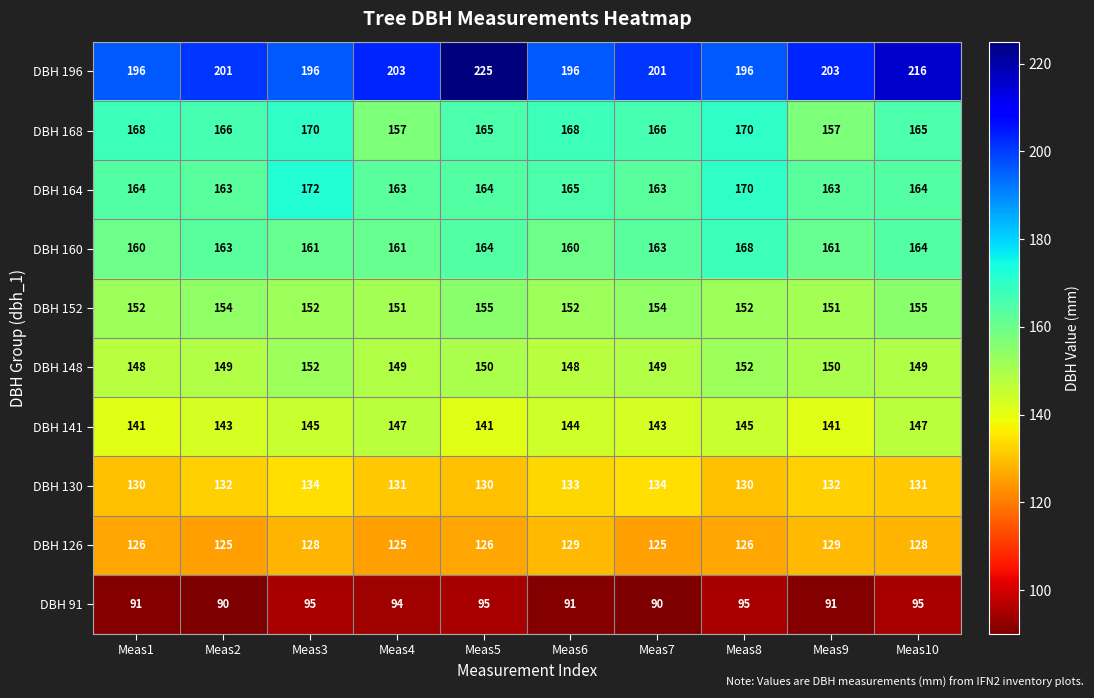

List the series in order of their peak value, highest first.

DBH 196, DBH 164, DBH 168, DBH 160, DBH 152, DBH 148, DBH 141, DBH 130, DBH 126, DBH 91